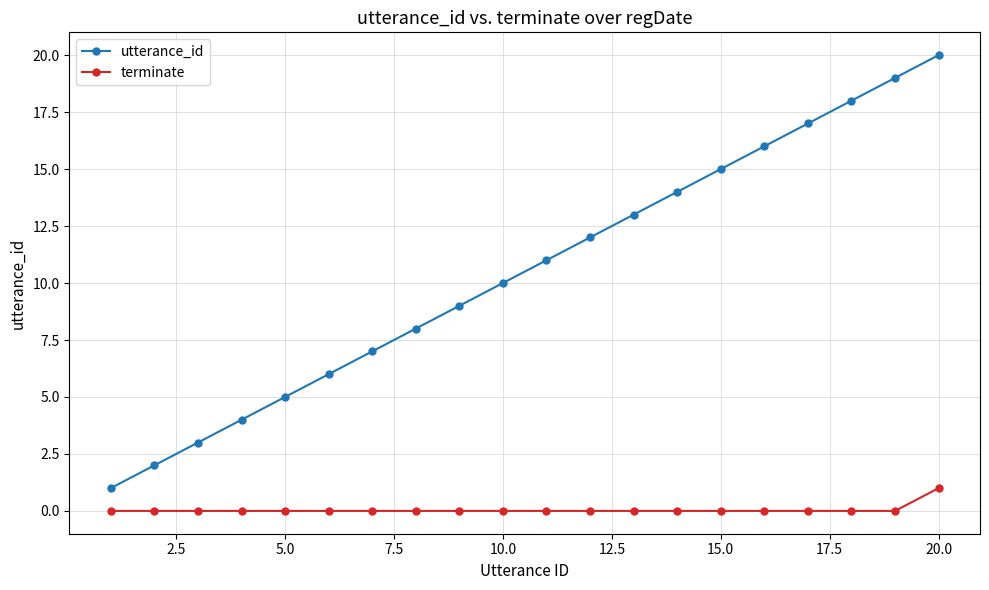

What are all the series names shown in the legend?

utterance_id, terminate